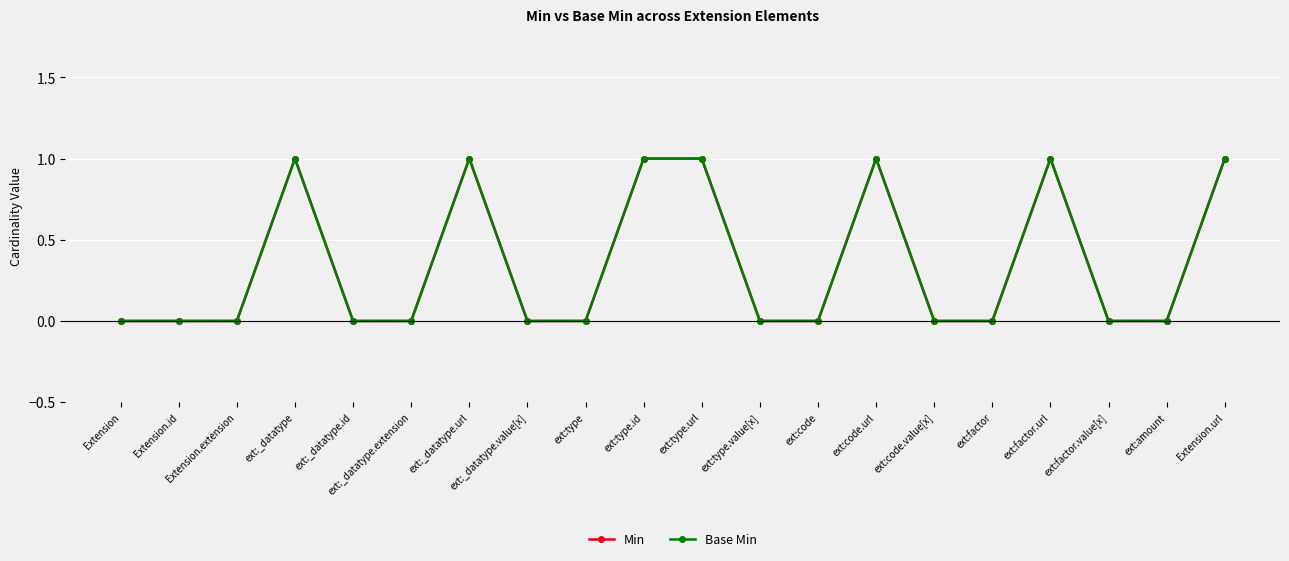

Does the chart have visible grid lines?

Yes